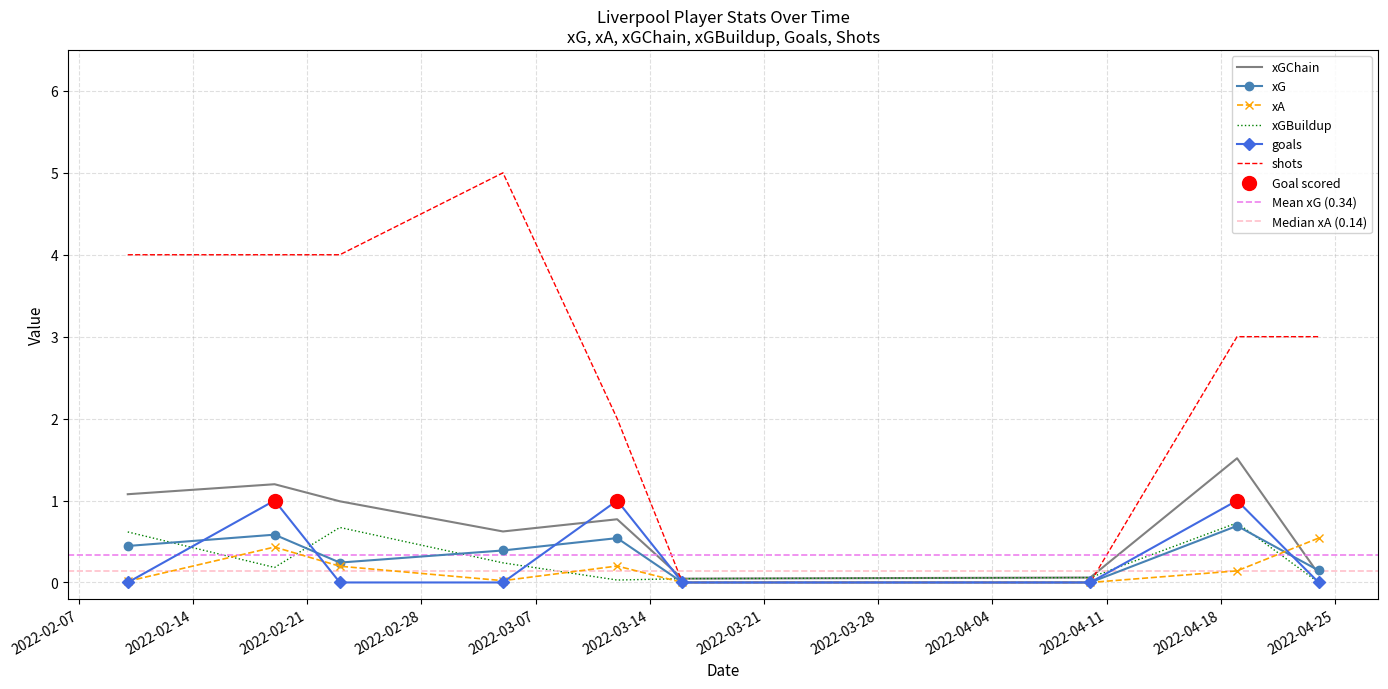

Is the value of shots at 2022-03-16 greater than the value of xG at 2022-03-05?

No